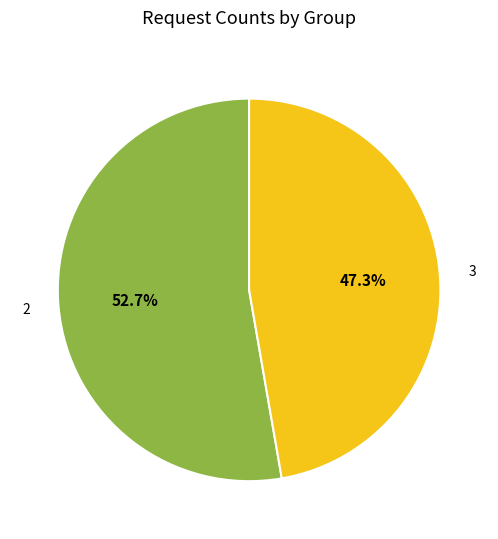

What is the ratio of the value at 3 to the value at 2?

0.9